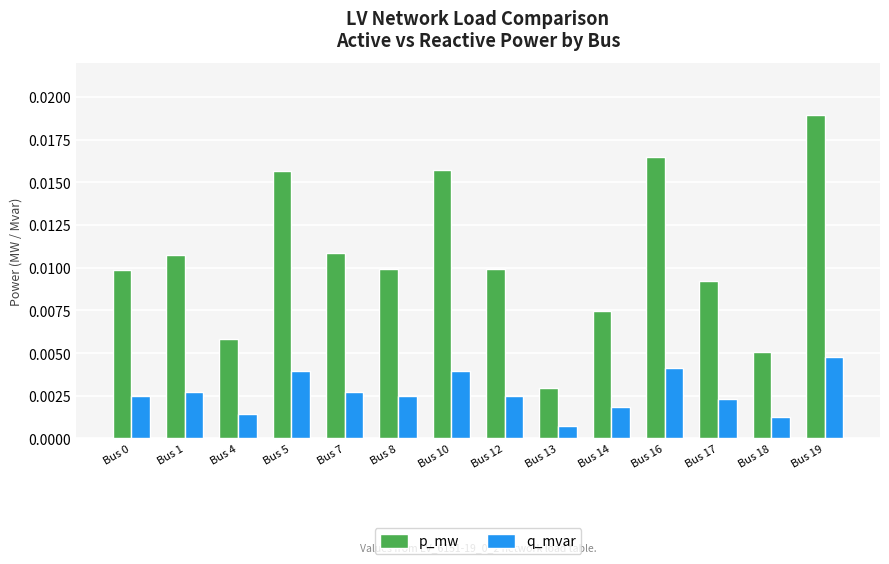

Which category has the highest value in the p_mw series?

Bus 19